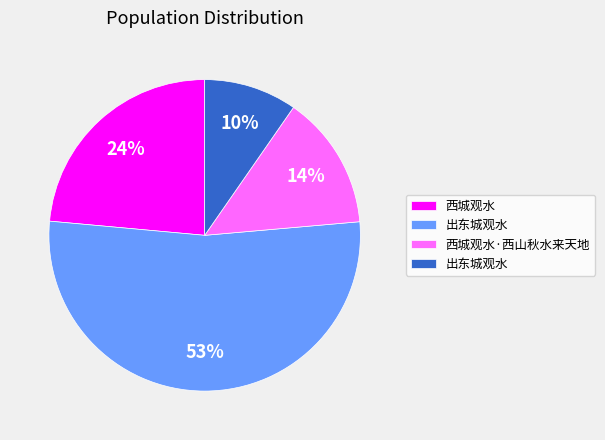

To the nearest percent, what is the average slice percentage?

25%